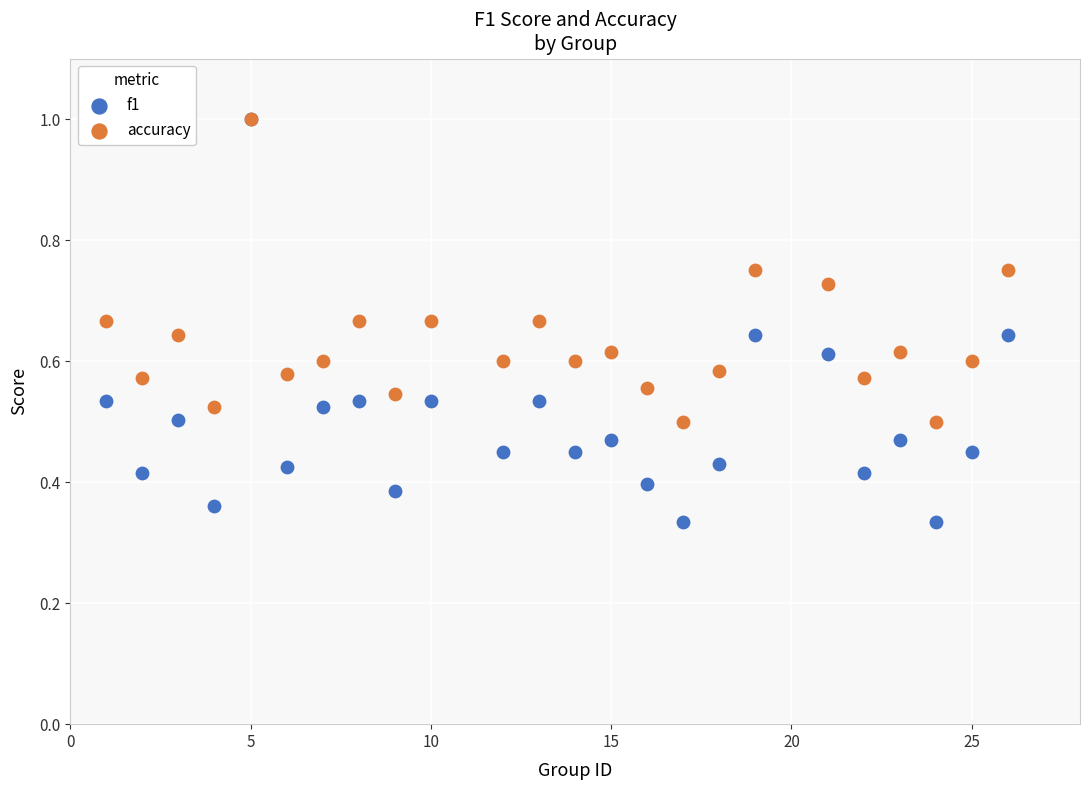

What are all the series names shown in the legend?

f1, accuracy